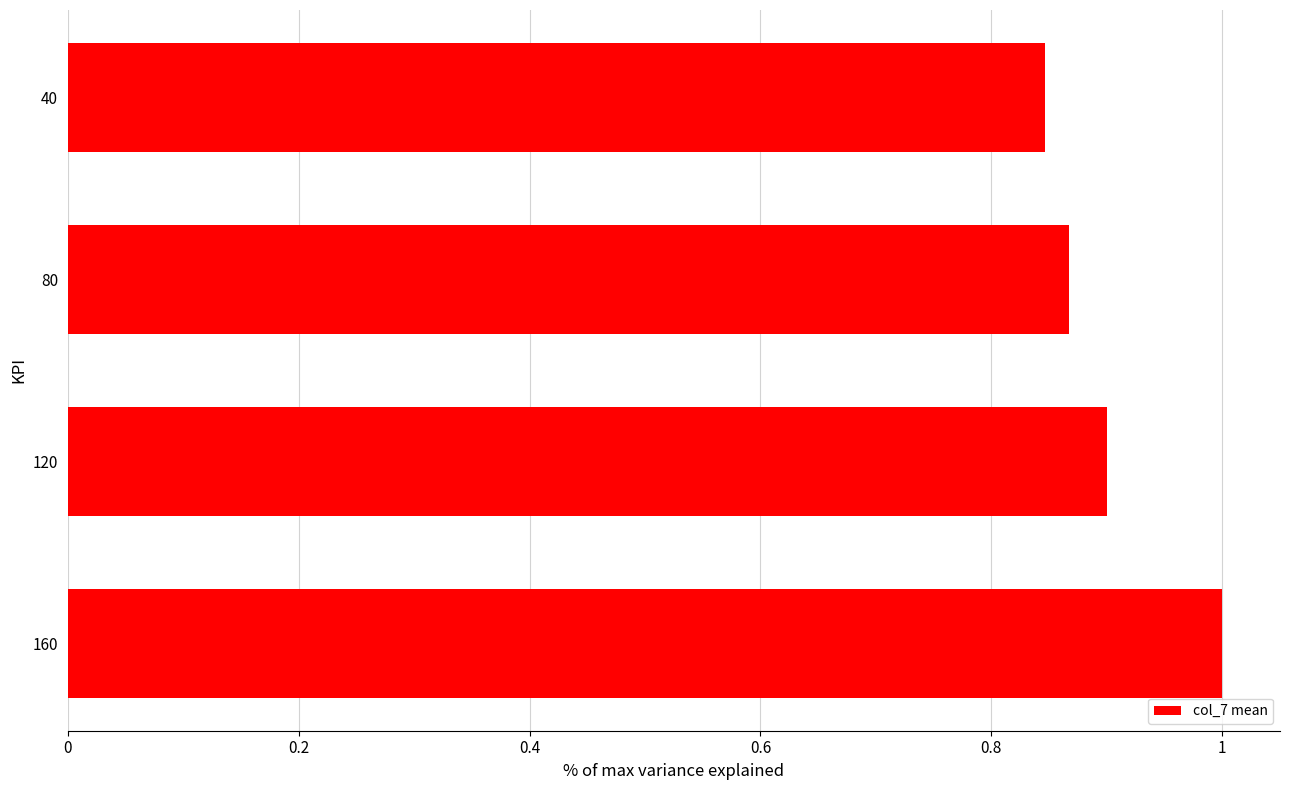

Rank the categories by value from lowest to highest.

40, 80, 120, 160